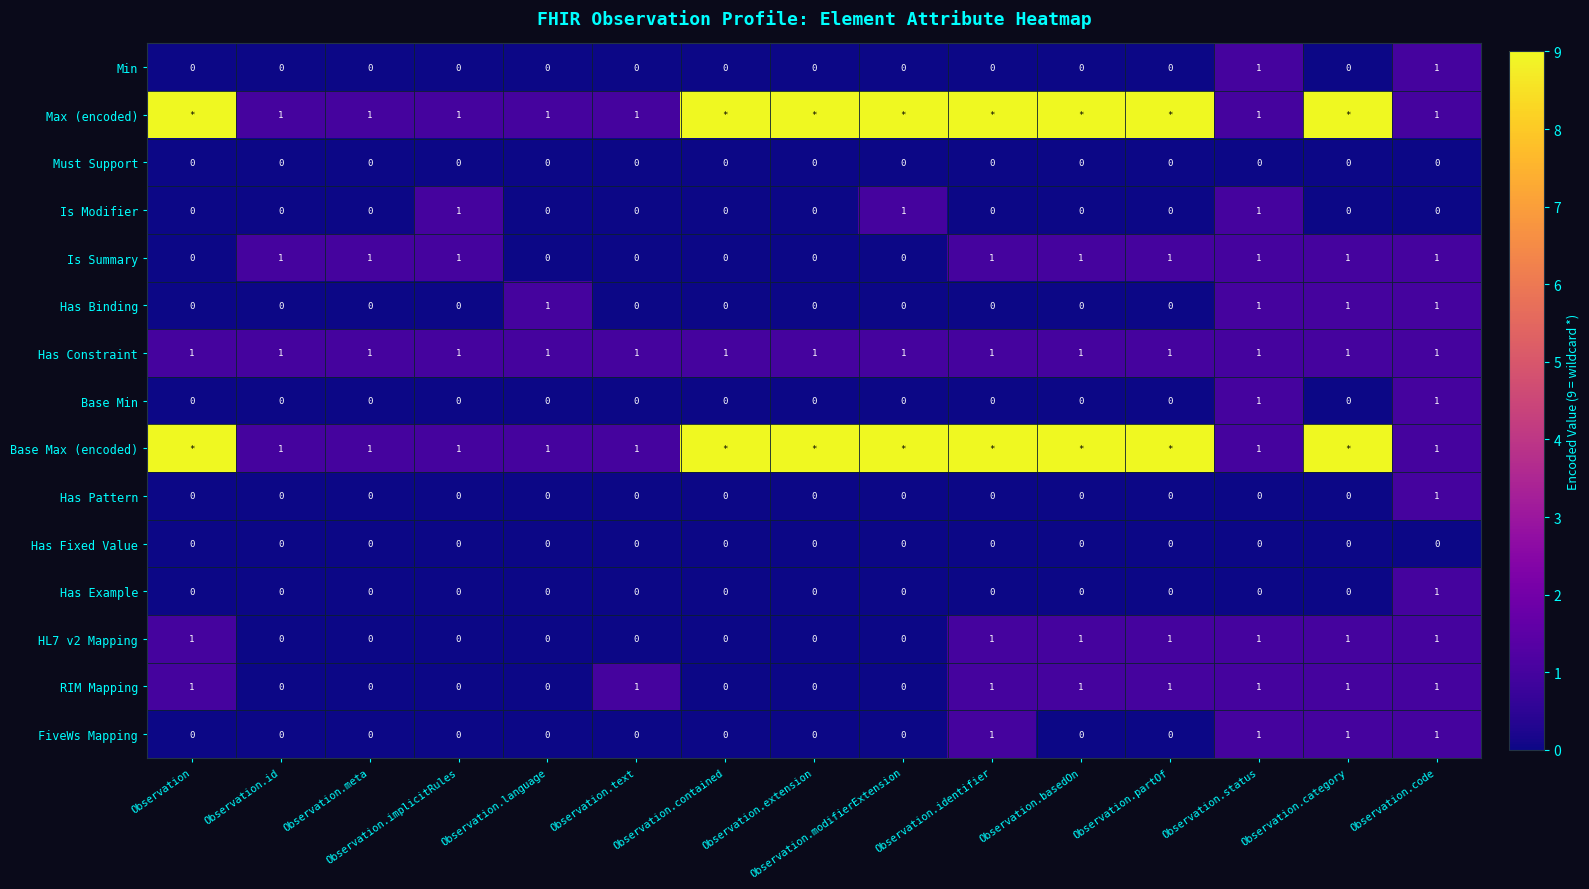

Count the number of categories in the chart.

15